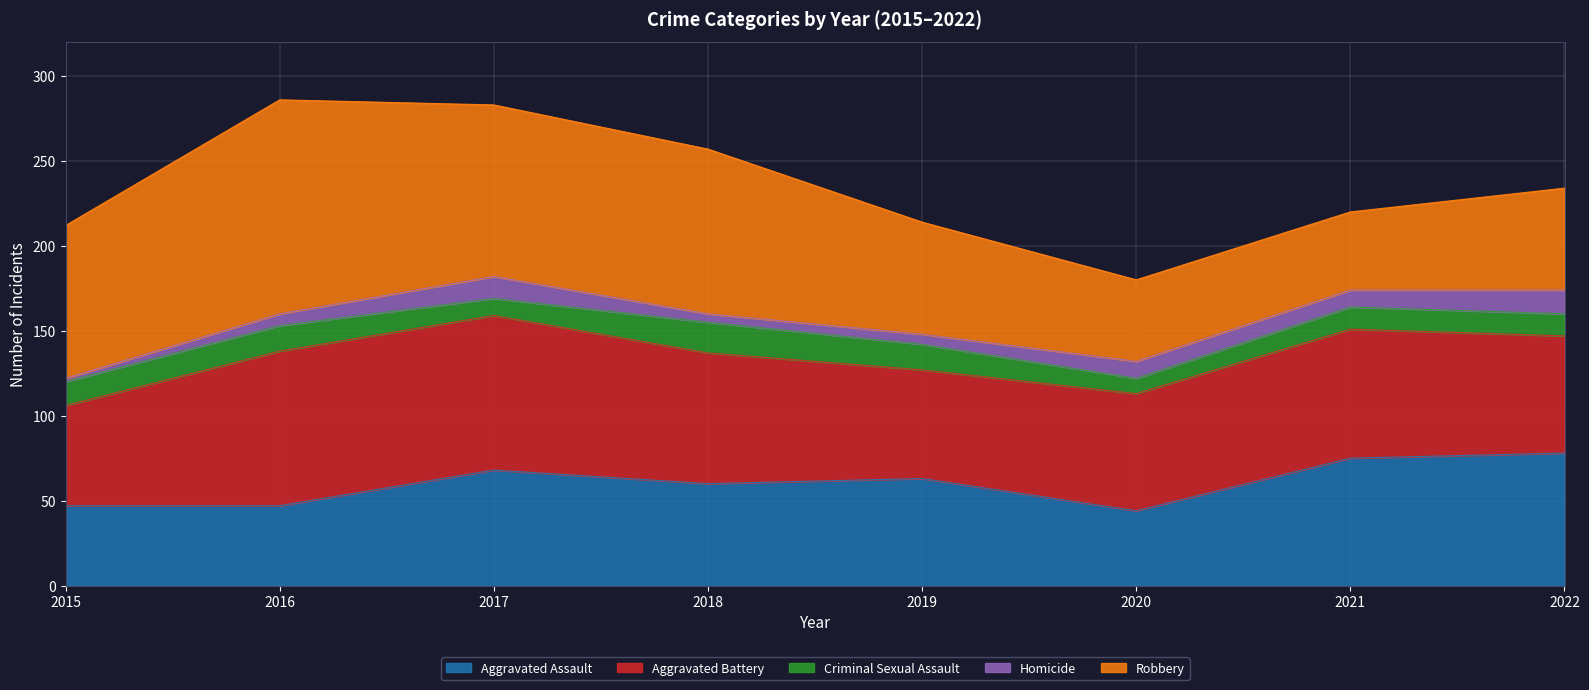

What are all the series names shown in the legend?

Aggravated Assault, Aggravated Battery, Criminal Sexual Assault, Homicide, Robbery